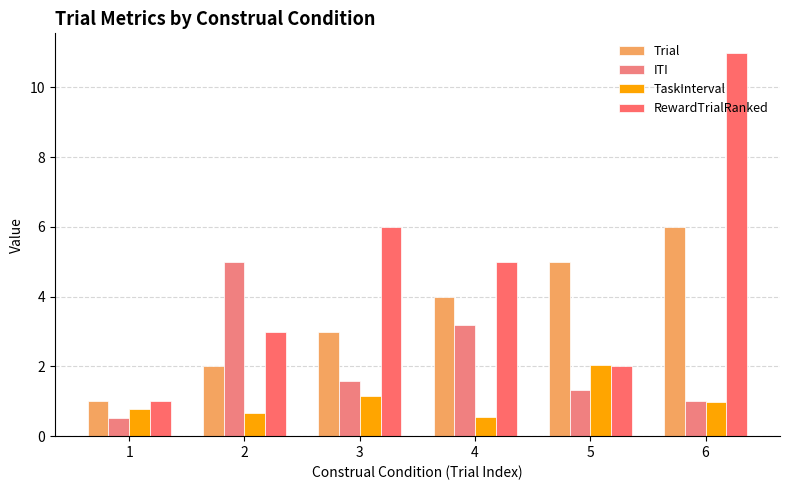

Are the bars horizontal?

No